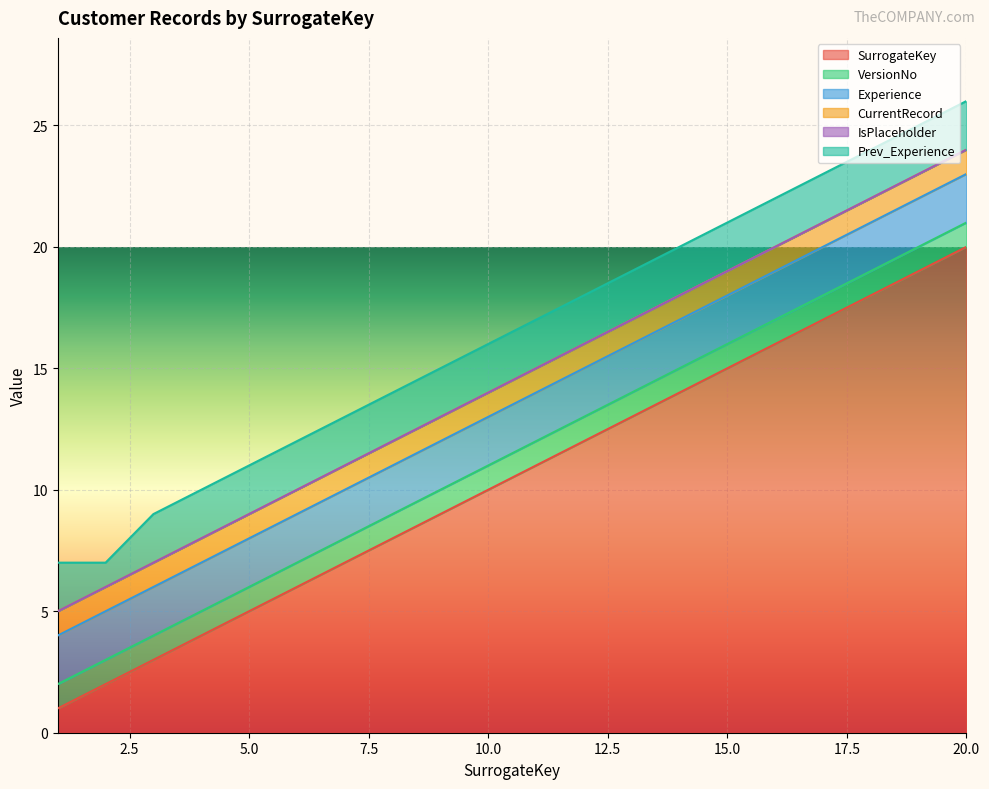

Between 6 and 15, which series saw the biggest shift?

SurrogateKey